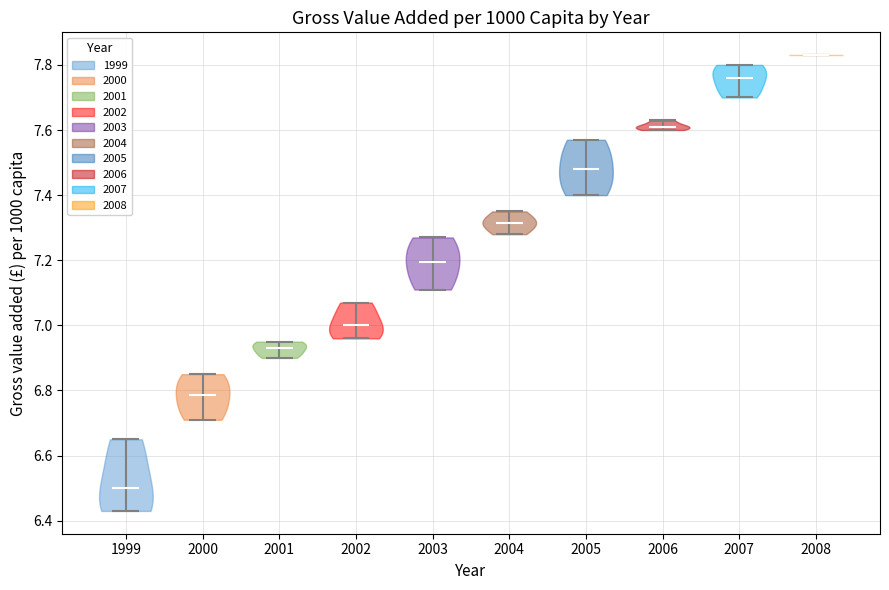

Which violin has the highest median line?

2008